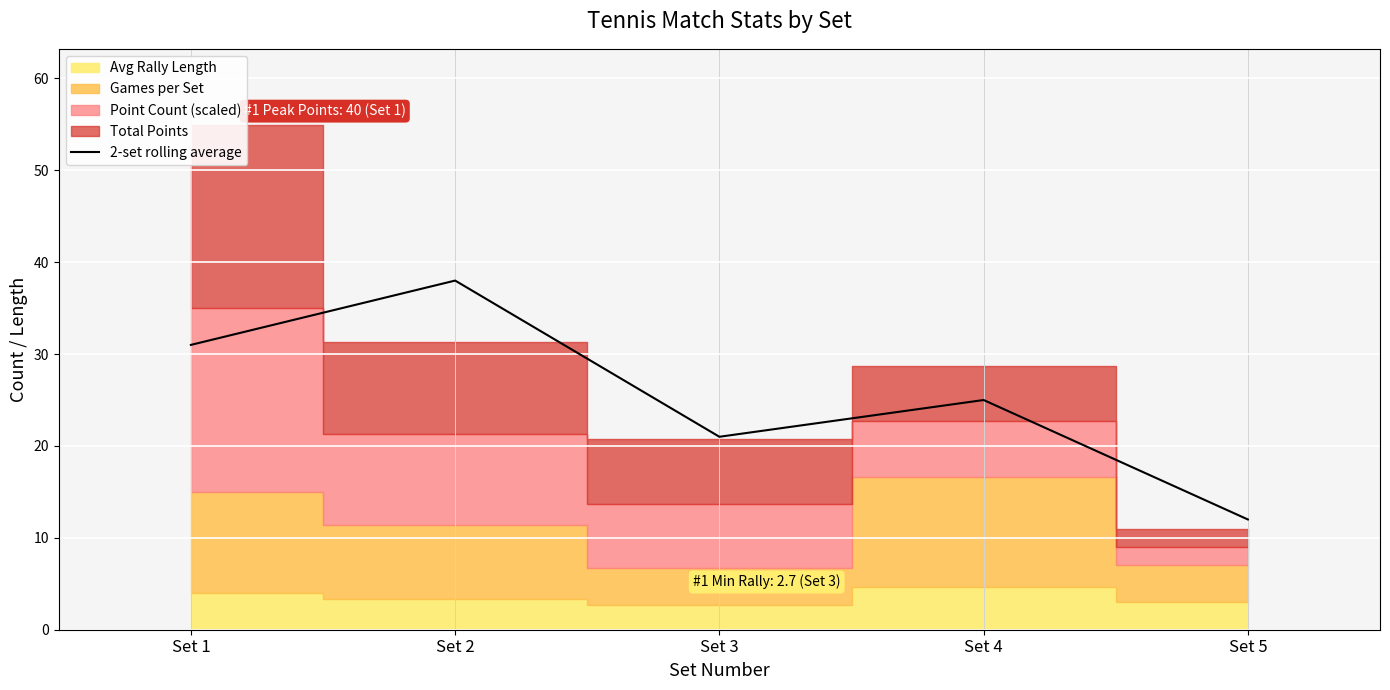

Rank the categories by value from highest to lowest.

Set 2, Set 1, Set 4, Set 3, Set 5